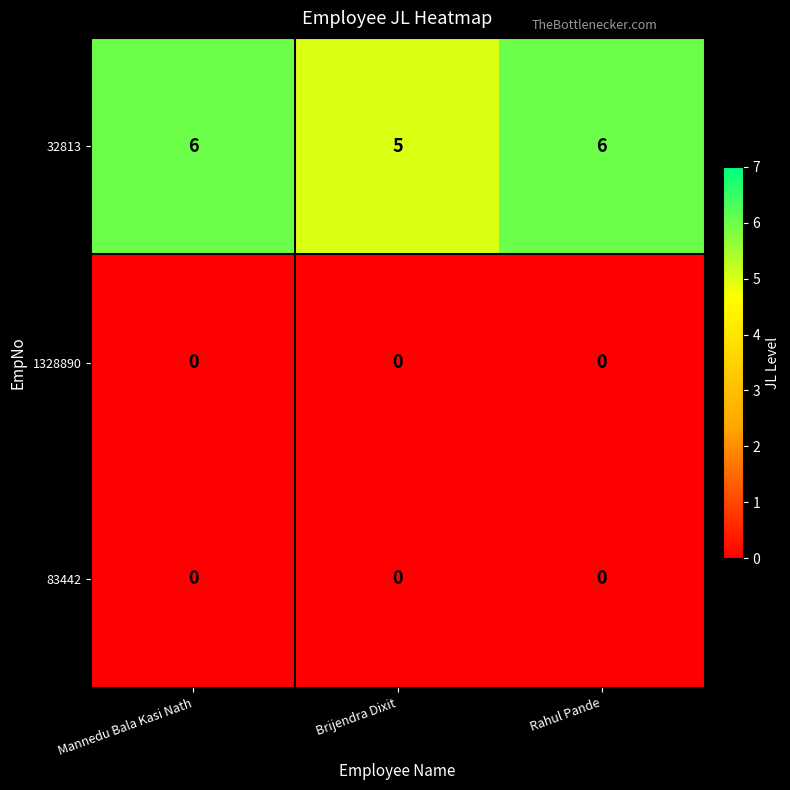

Where is 32813 nearest to the value 5?

Brijendra Dixit